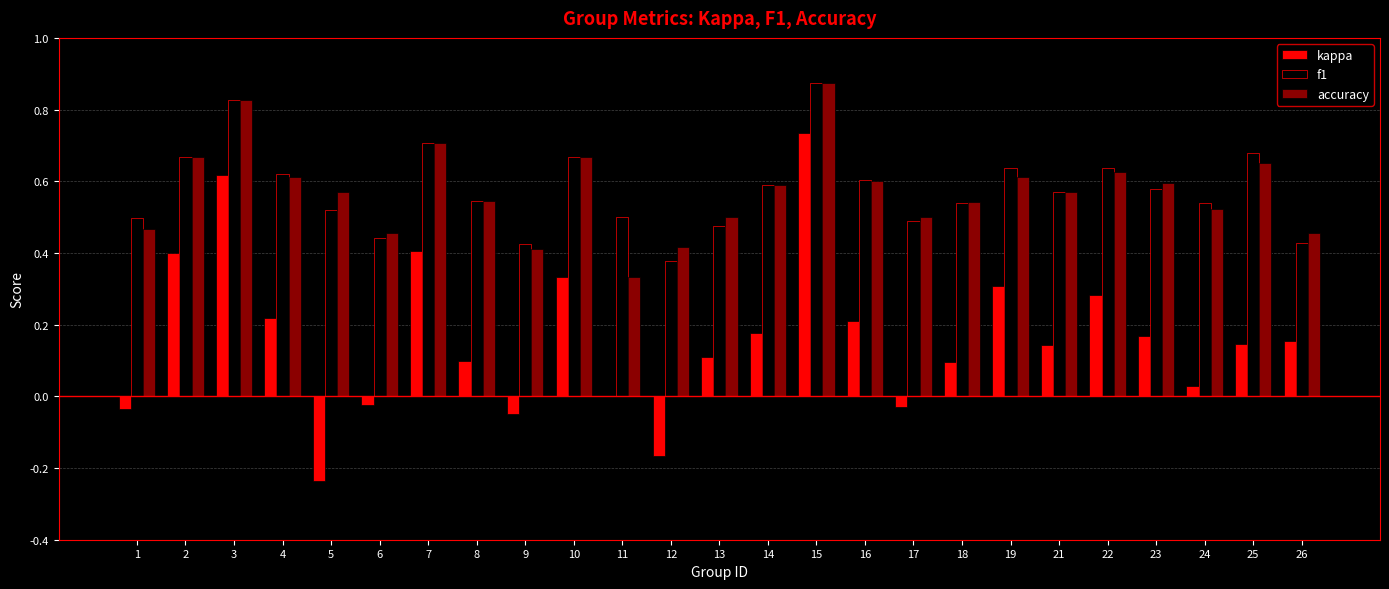

At which label does kappa first exceed 0?

2